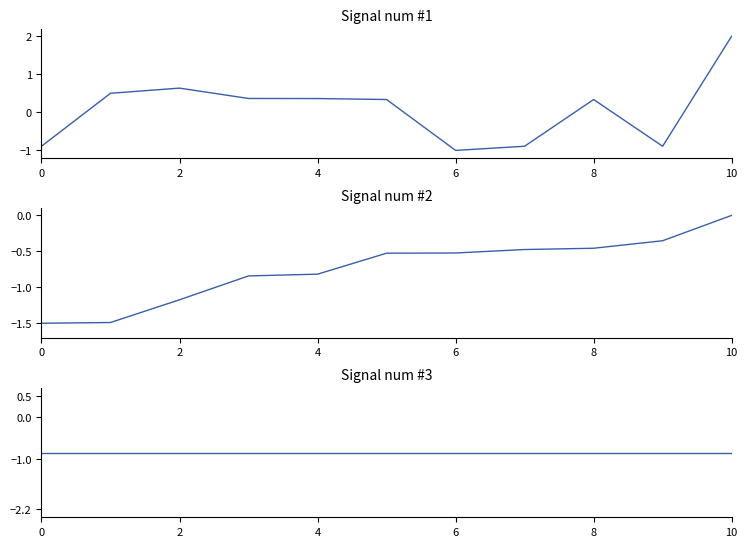

Where is Value nearest to the value 0?

10